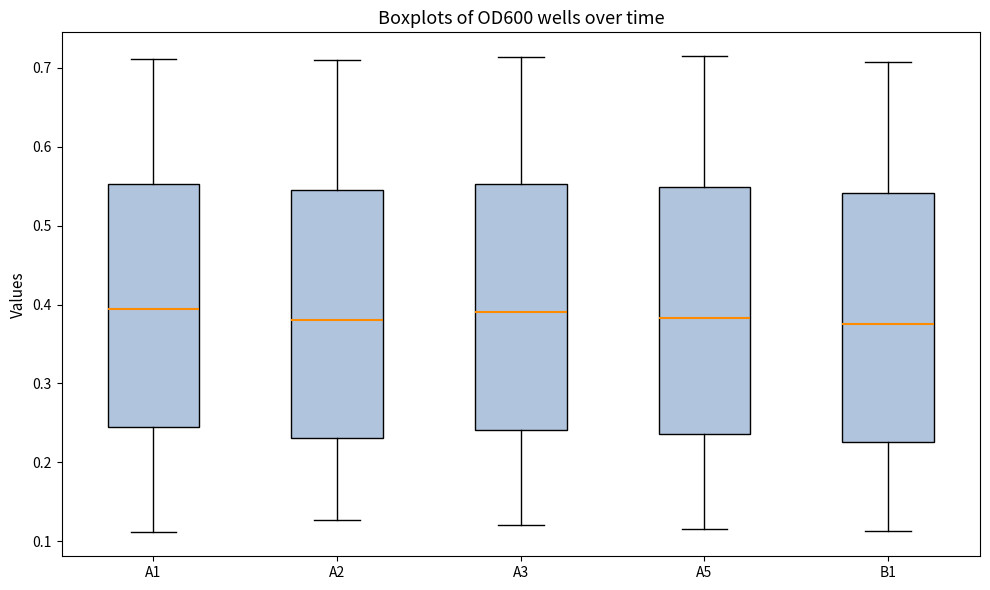

Reading left to right, read every box against the y-axis: the position of its median line, the range the box covers, and the ends of its whiskers. The values are not printed on the chart, so give them approximately, as read against the axis.

A1: median 0.40, box 0.24 to 0.55, whiskers 0.11 to 0.71
A2: median 0.38, box 0.23 to 0.55, whiskers 0.13 to 0.71
A3: median 0.39, box 0.24 to 0.55, whiskers 0.12 to 0.71
A5: median 0.38, box 0.24 to 0.55, whiskers 0.12 to 0.72
B1: median 0.38, box 0.23 to 0.54, whiskers 0.11 to 0.71